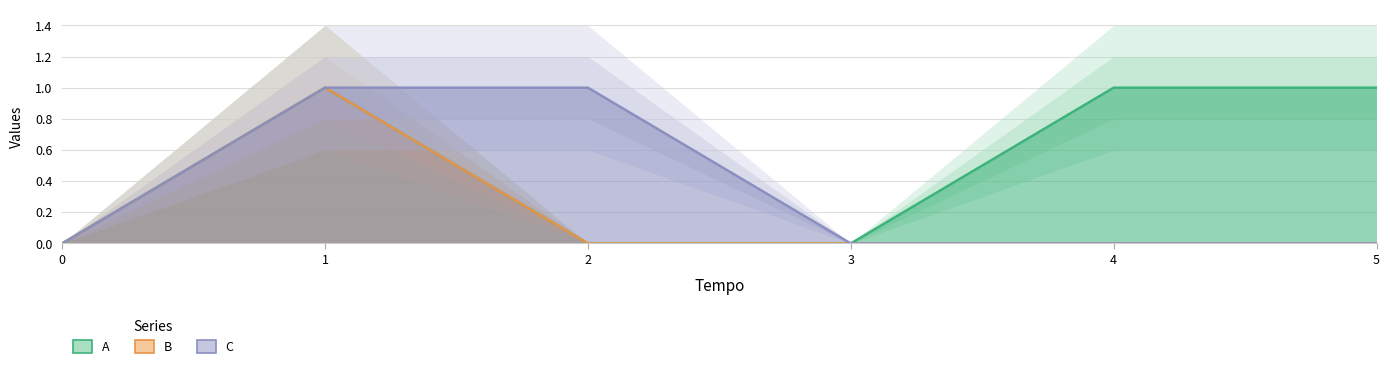

Which has a higher value, 3 or 0?

3